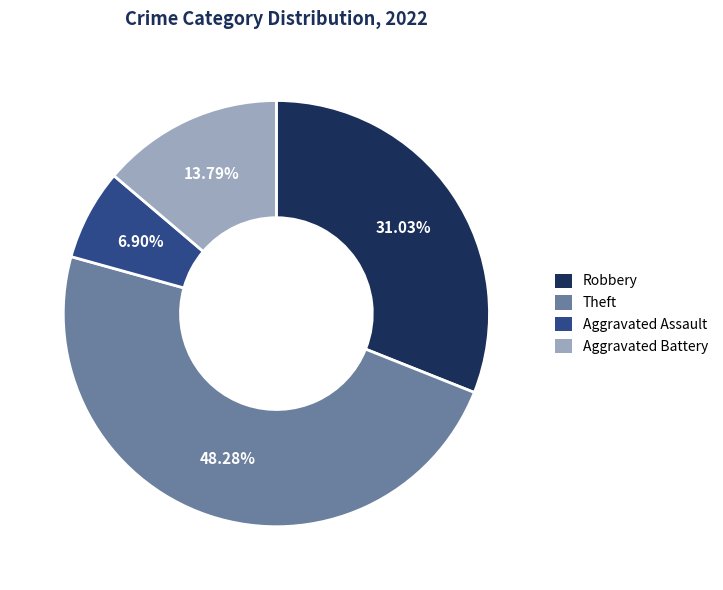

How many segments does this pie chart have?

4